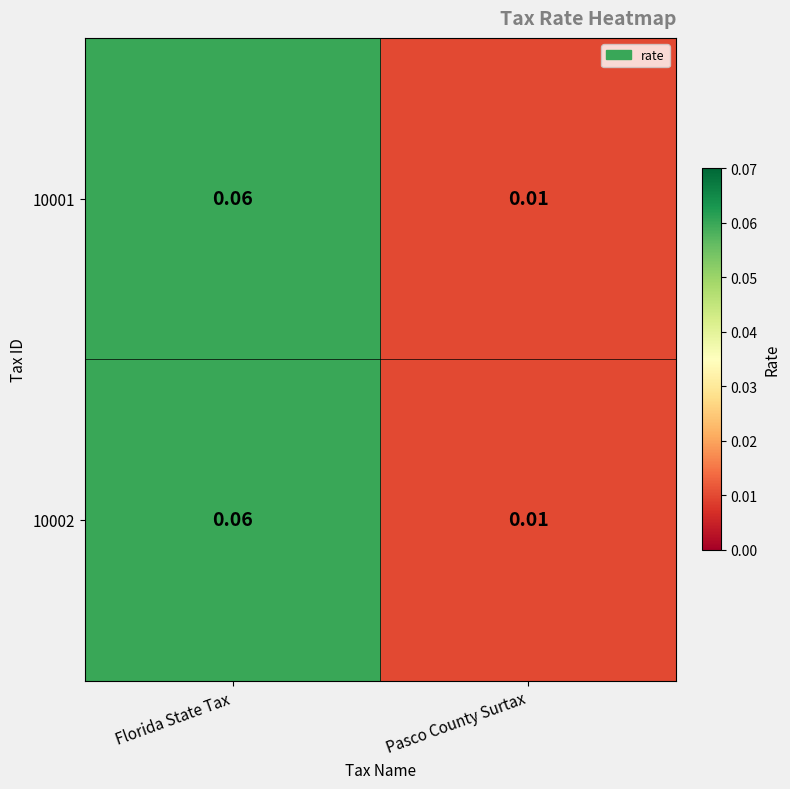

At which category is the sum across all series the highest?

Florida State Tax